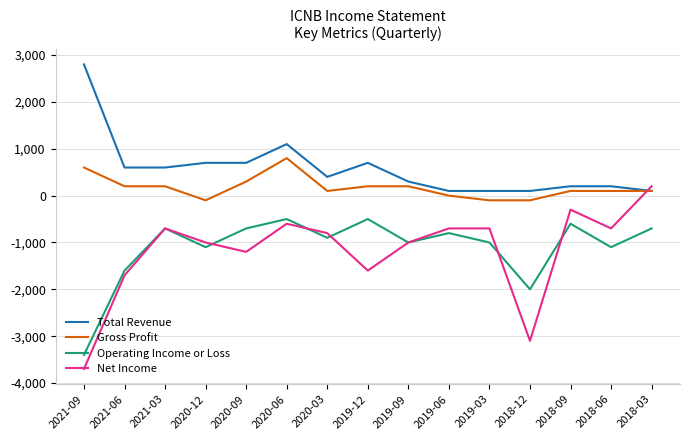

What are all the series names shown in the legend?

Total Revenue, Gross Profit, Operating Income or Loss, Net Income